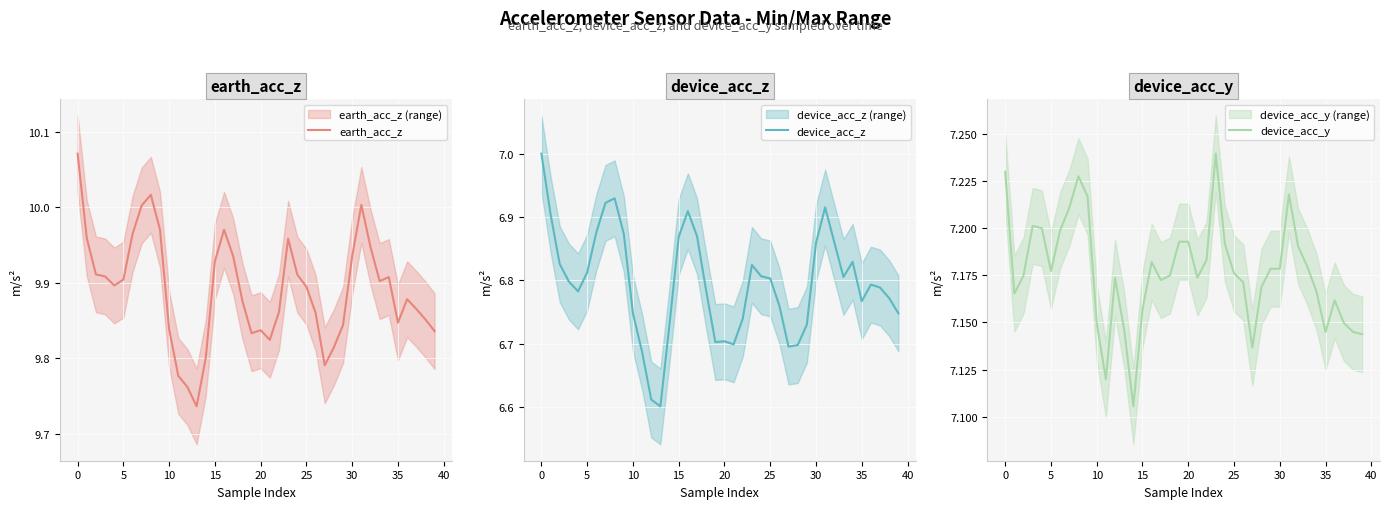

Which series changed the most between 10 and 15?

device_acc_z